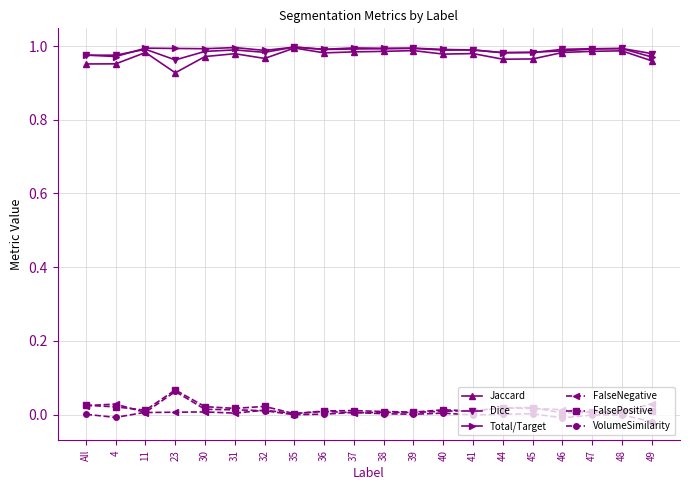

True or false: VolumeSimilarity has a value of -0.0 at 46.

True